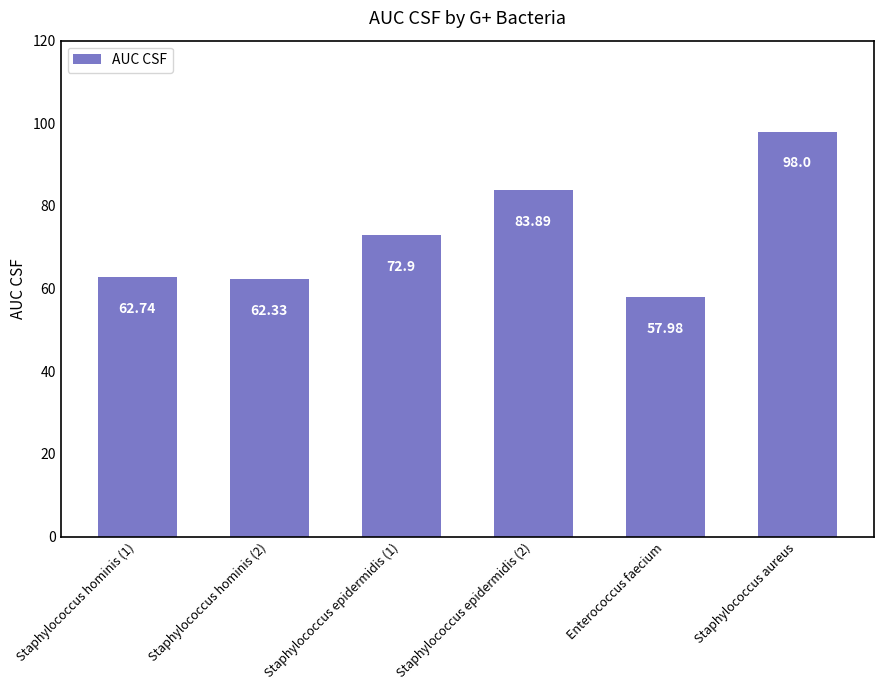

The chart shows a value of 62.7 at Staphylococcus hominis (1). True or false?

True